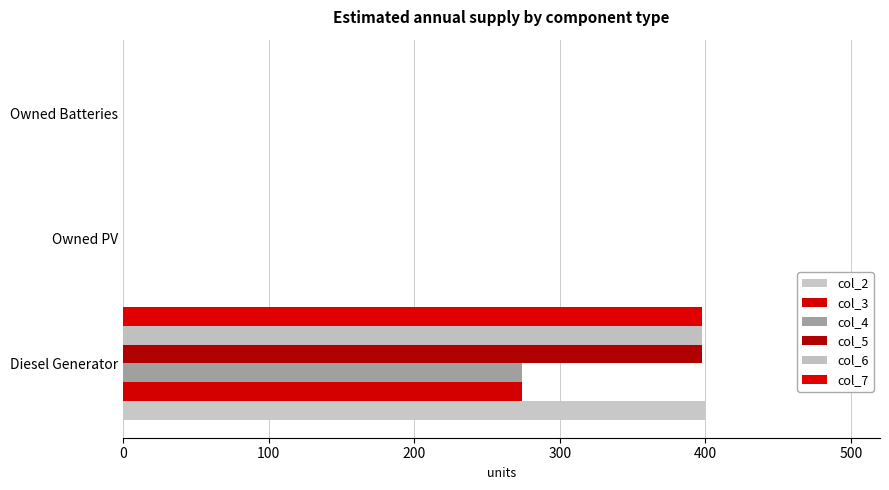

List the series in order of their peak value, highest first.

col_2, col_5, col_6, col_7, col_3, col_4